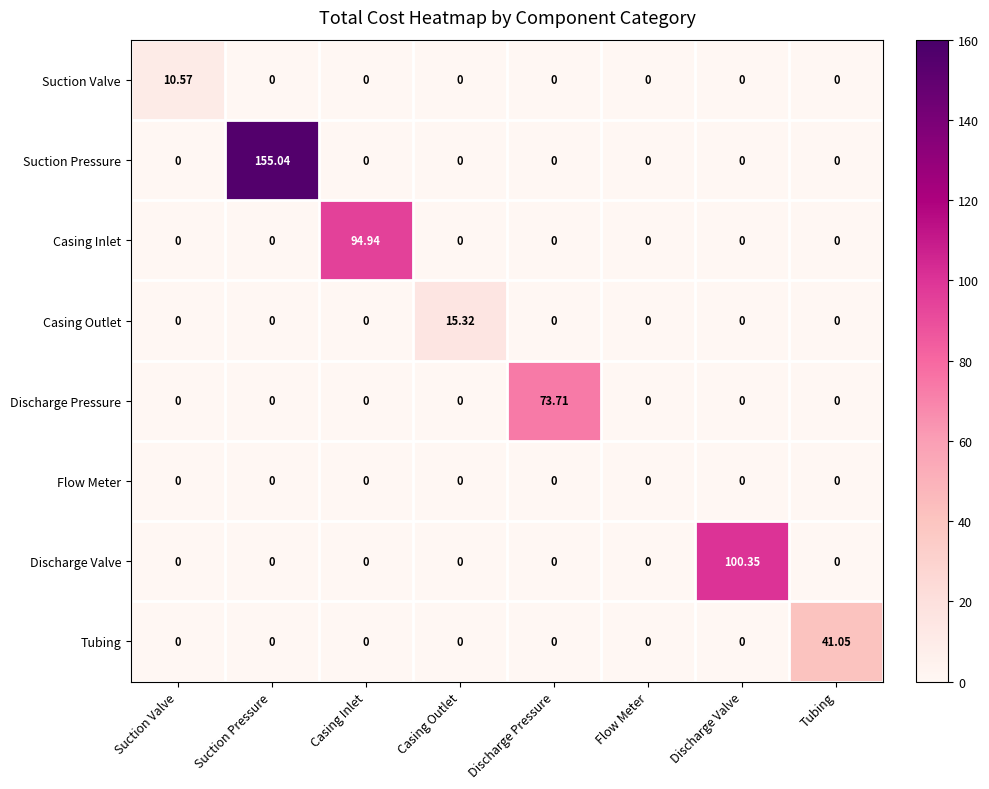

Which series has the widest spread of values?

Suction Pressure